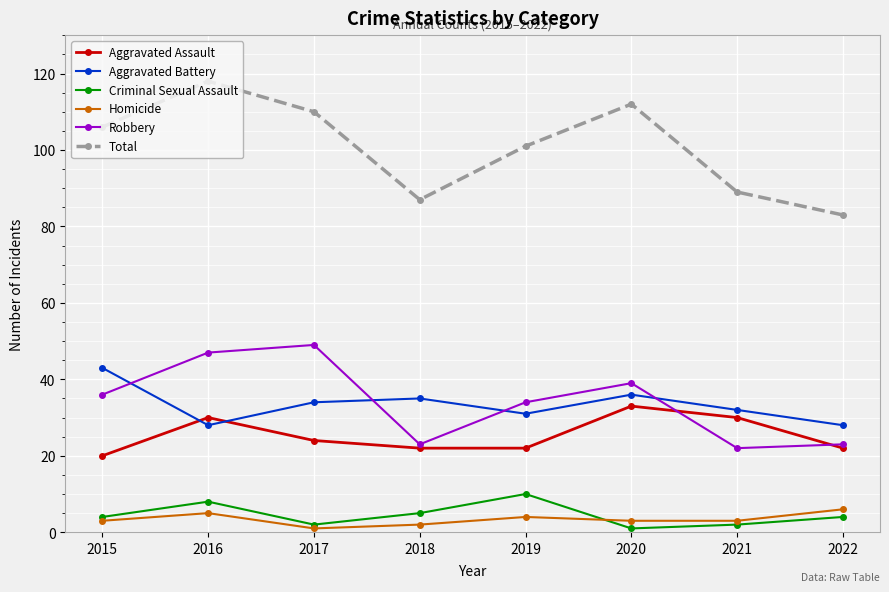

What is the minimum value for Robbery?

22